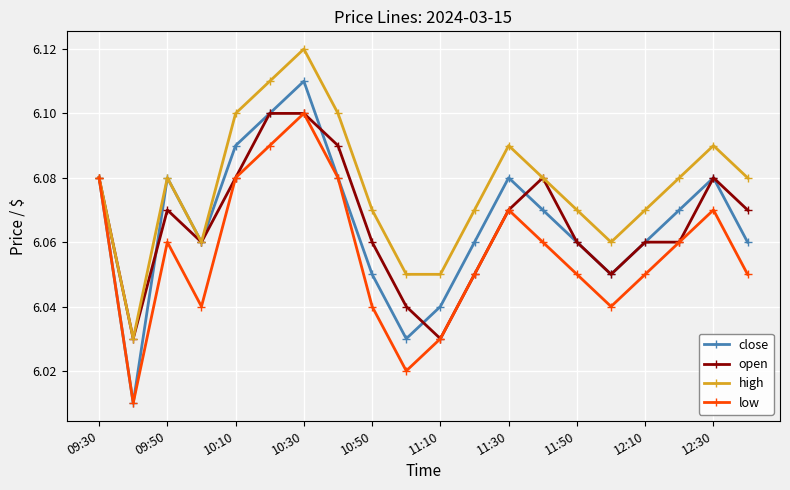

Which series has the widest spread of values?

close